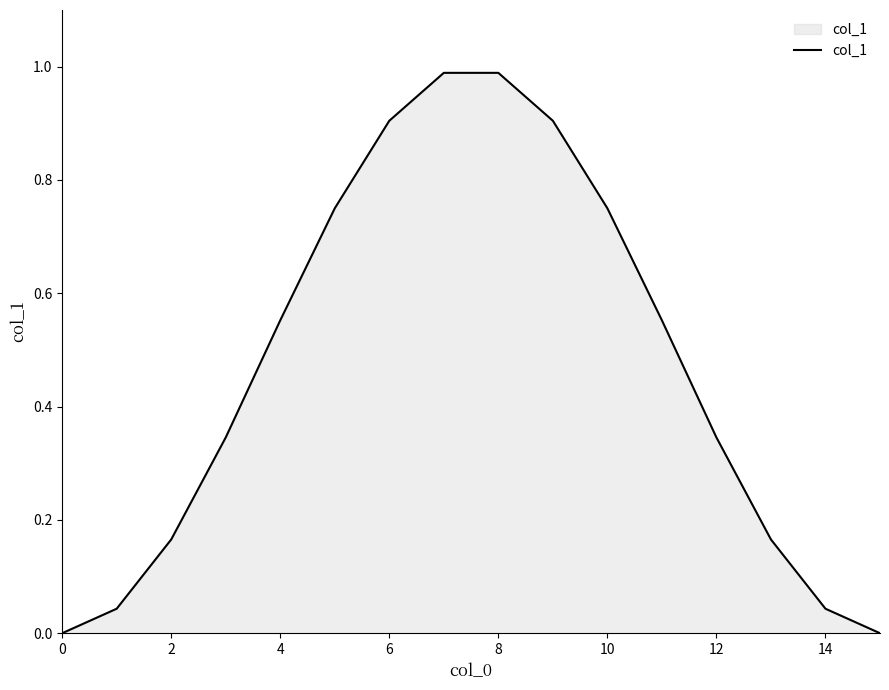

What is the difference between the maximum and minimum values?

1.0